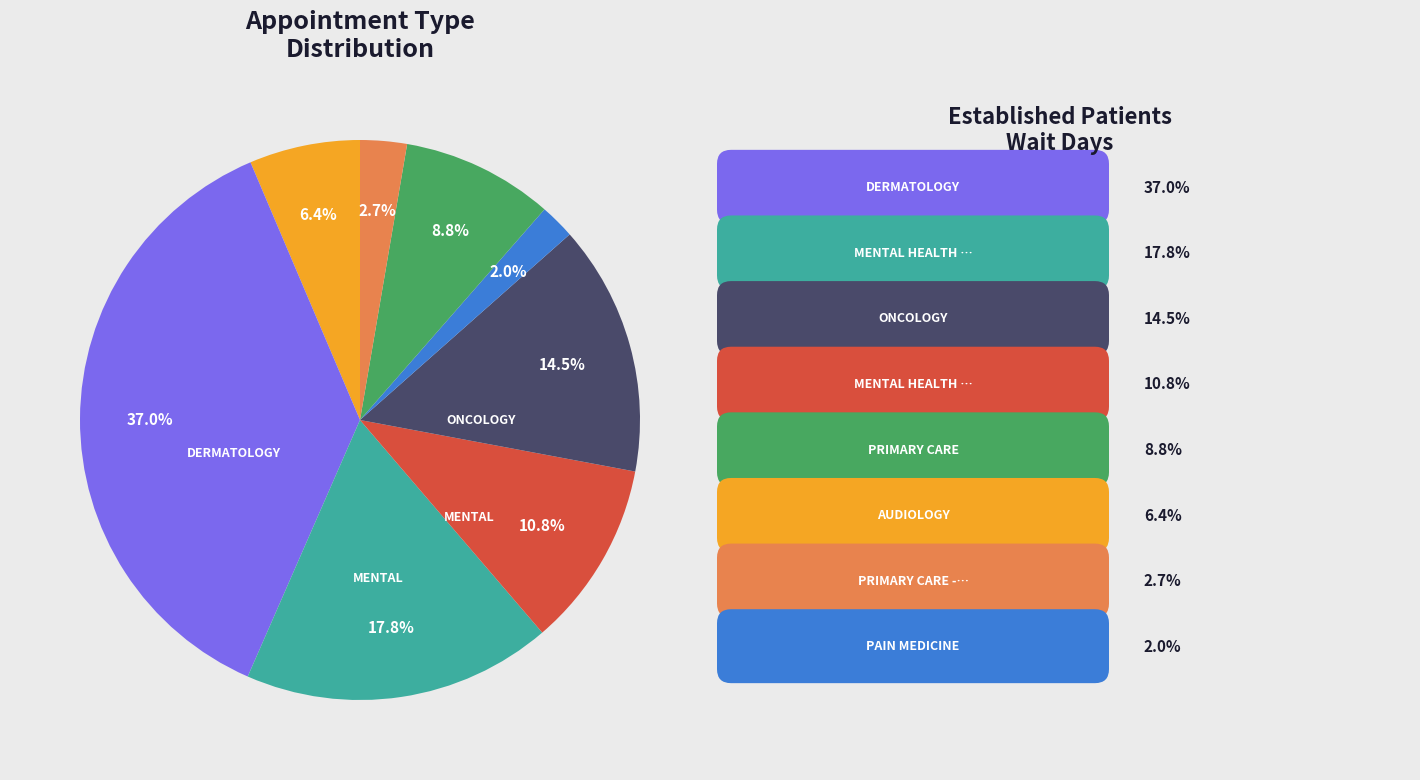

How many segments does this pie chart have?

8